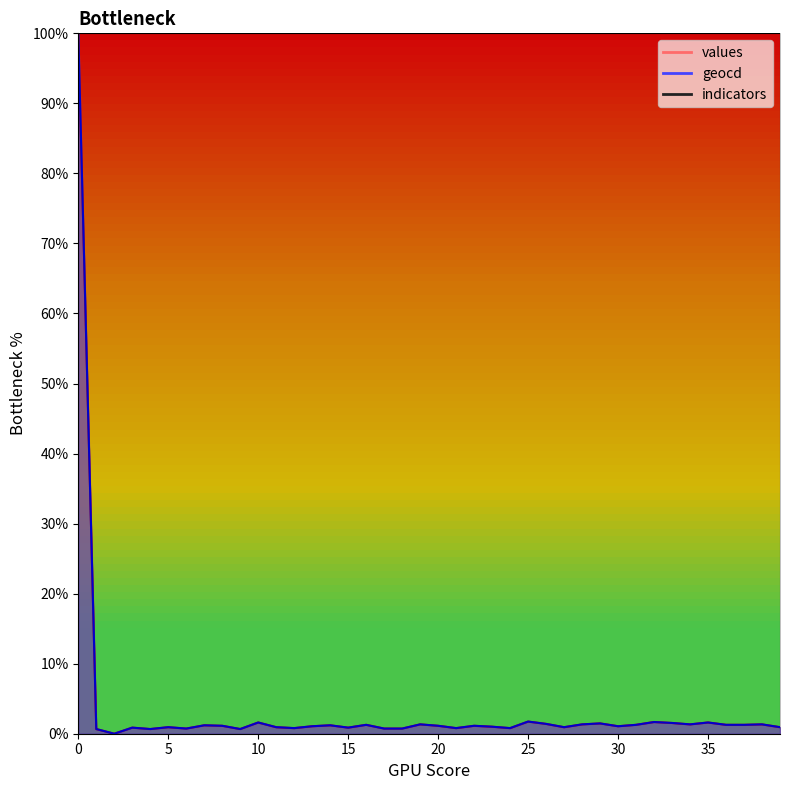

Is the value of values at 34 greater than the value of geocd at 30?

Yes